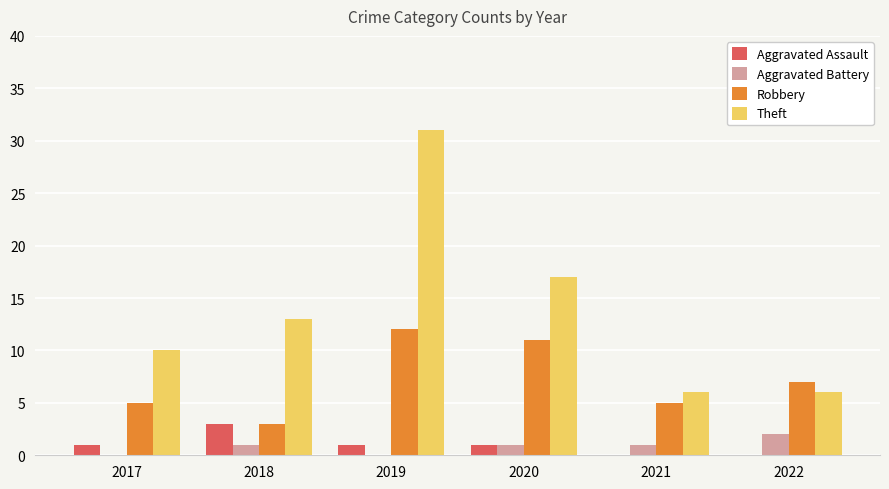

Where is Robbery nearest to the value 7?

2022